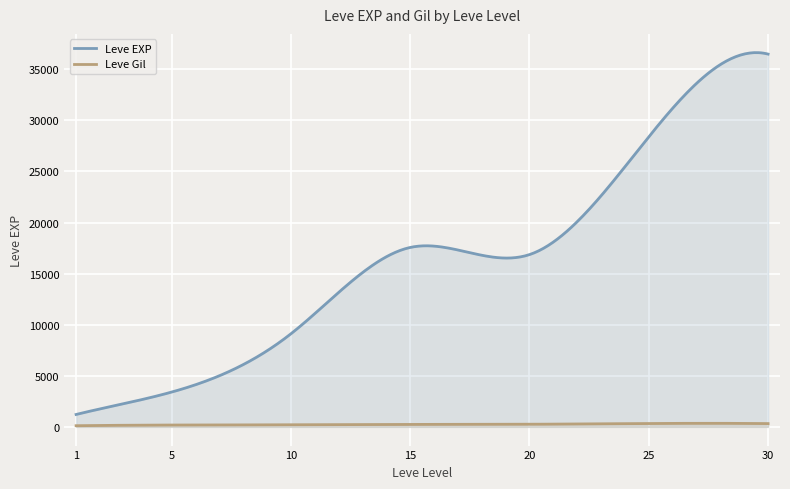

List the series in order of their peak value, highest first.

Leve EXP, Leve Gil